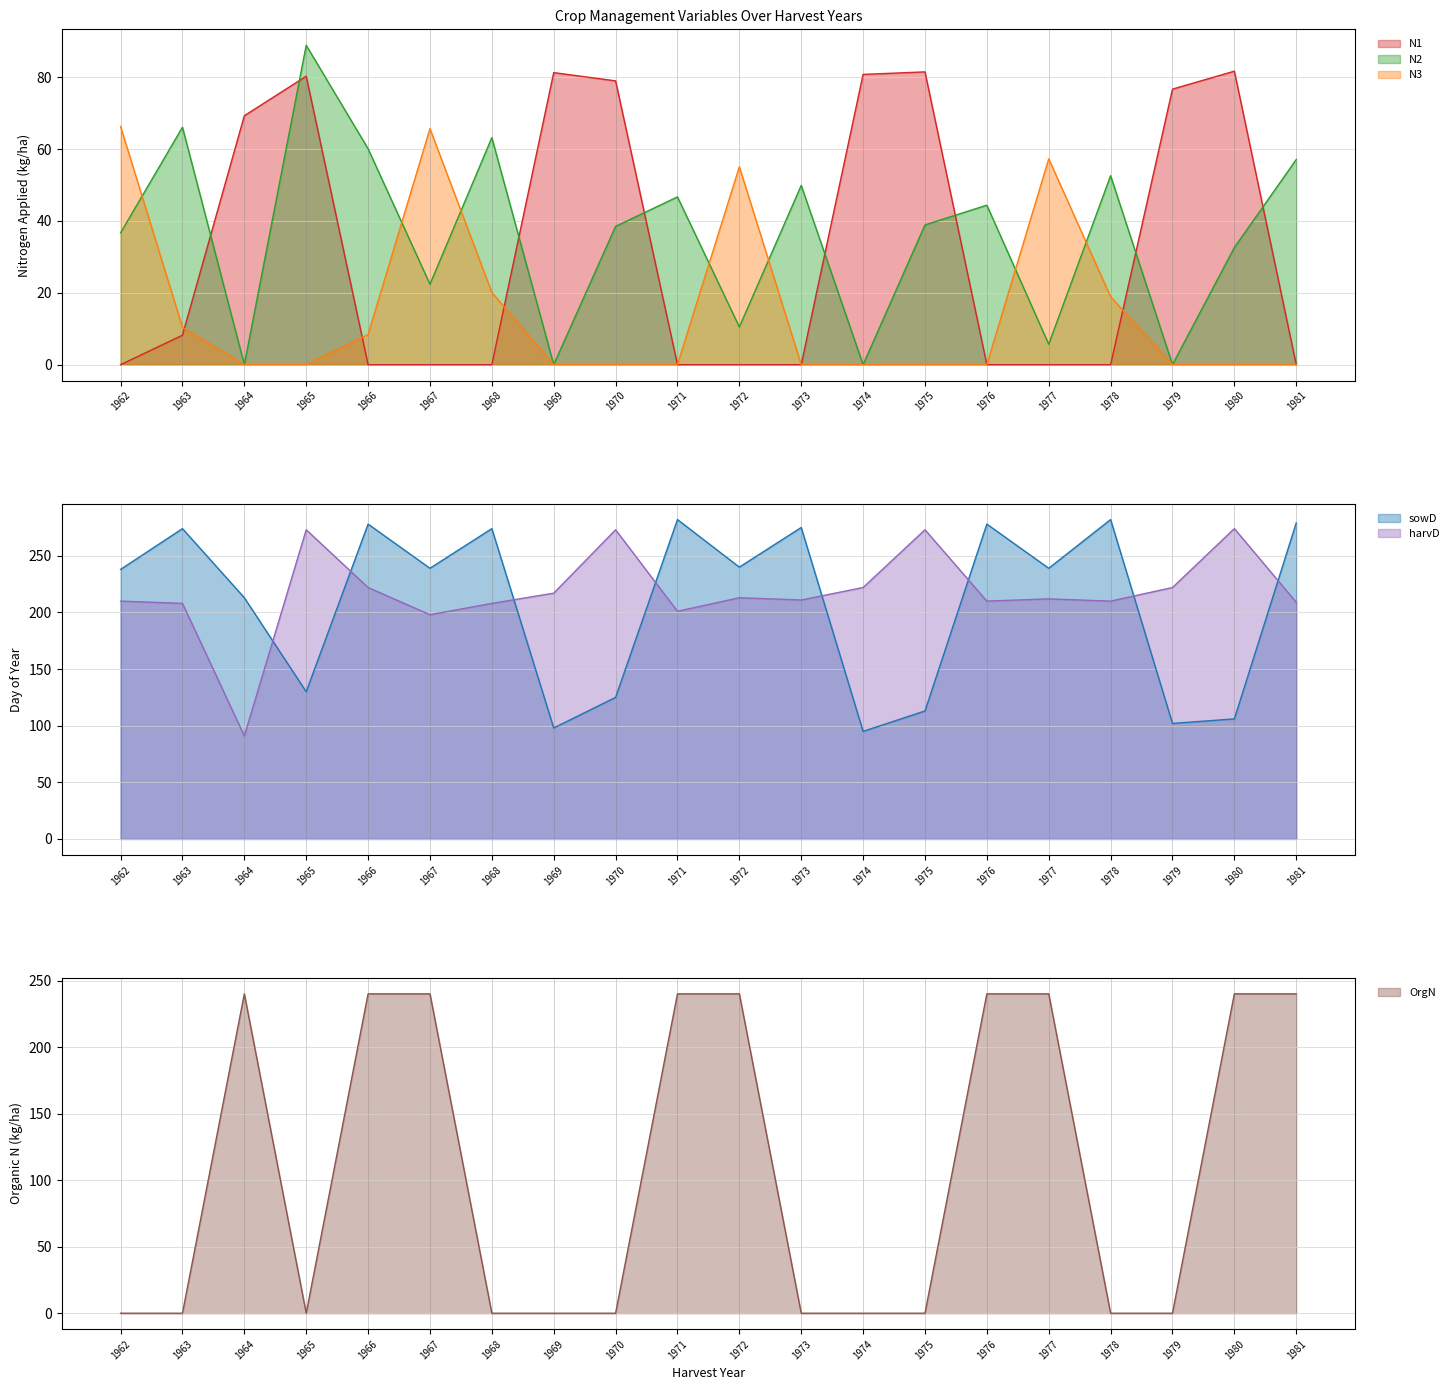

How many times do N2 and OrgN cross each other?

8